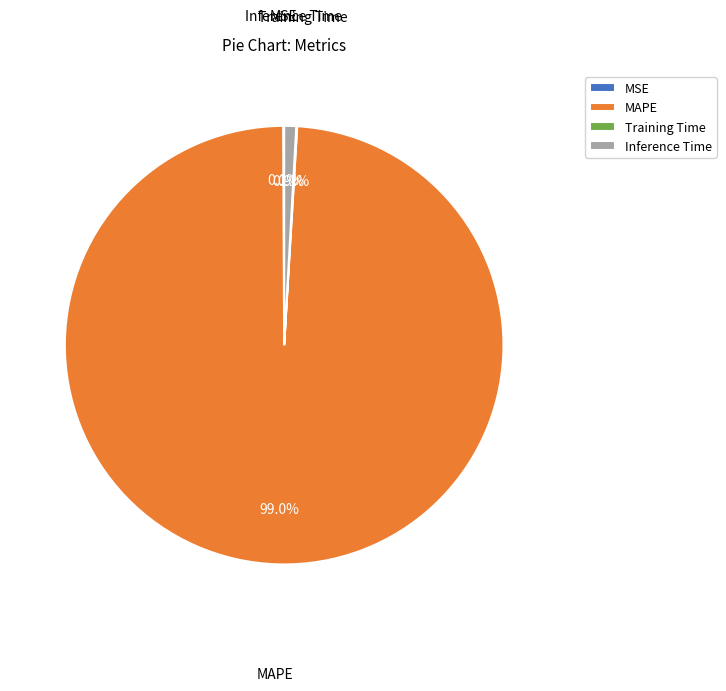

Does MAPE represent more than half of the total?

Yes